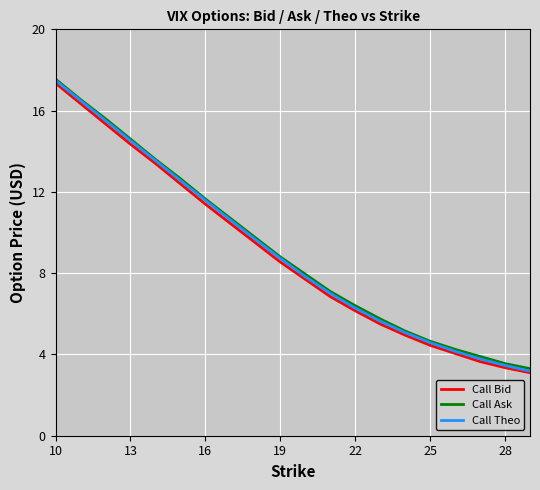

What is the maximum value shown in the chart?

17.6